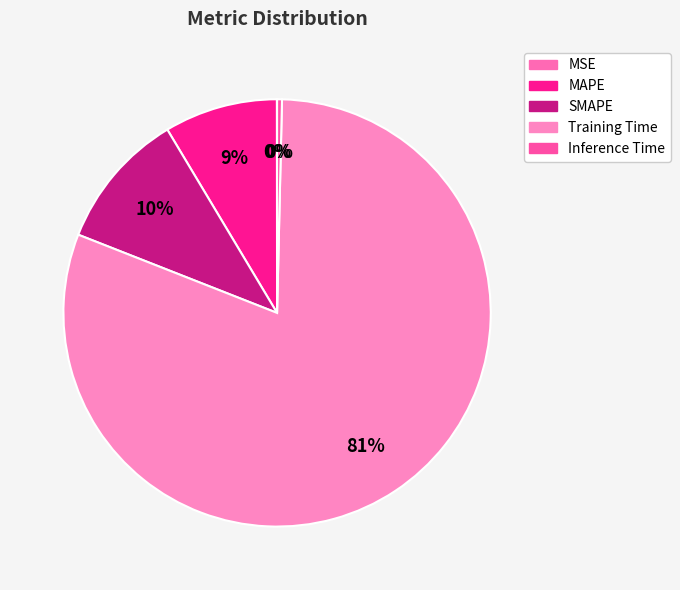

Which category has the biggest portion of the pie?

Training Time